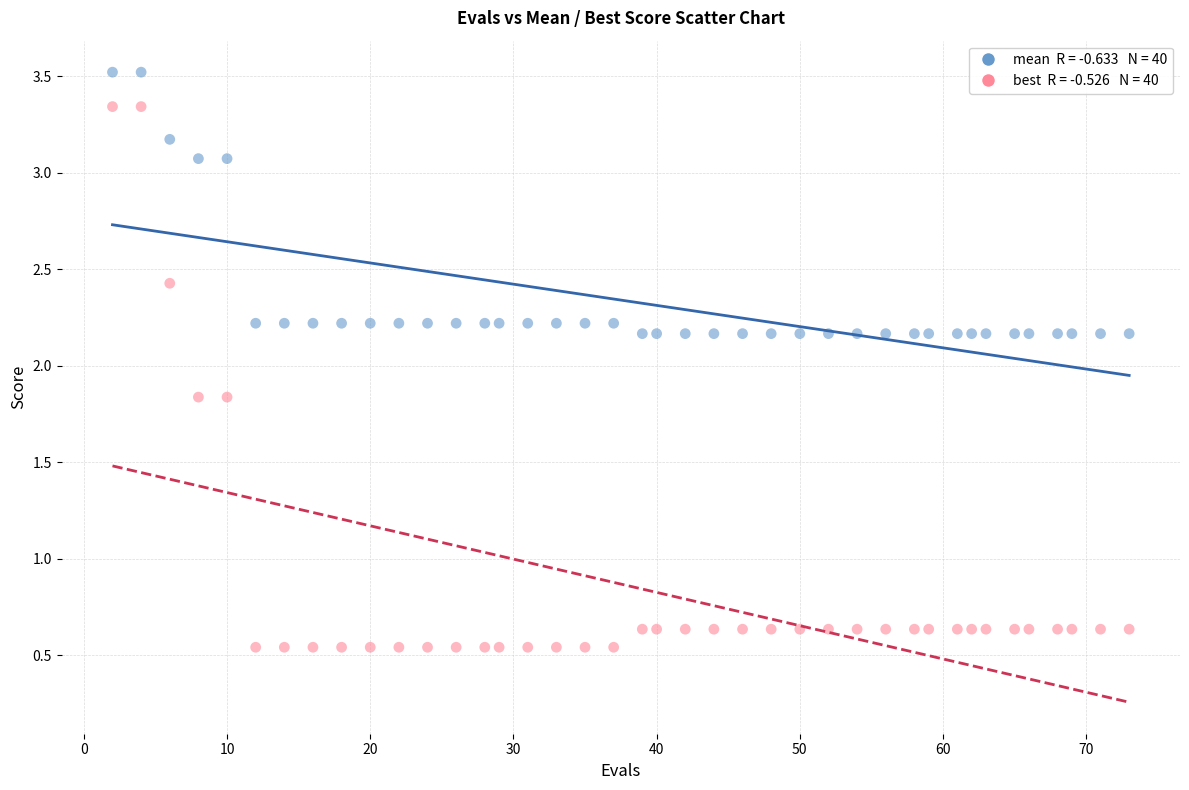

Across all data points, what is the range of Y values (max minus min)?

3.0